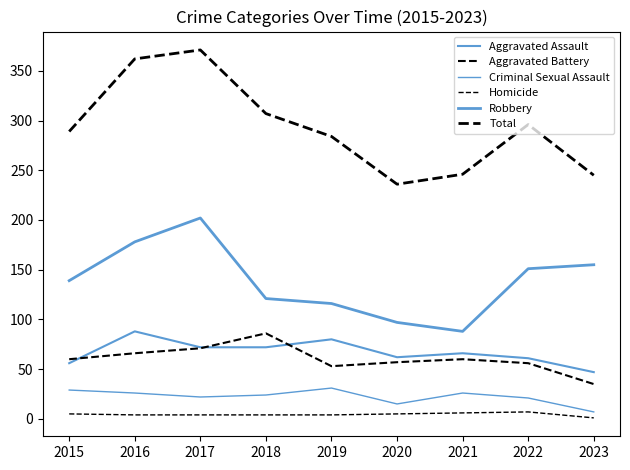

Does the chart have visible grid lines?

No